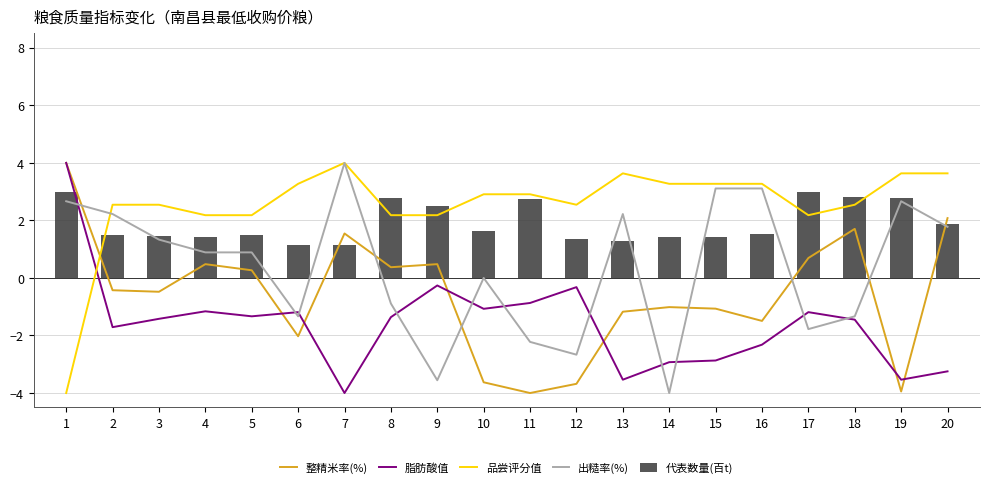

What are all the series names shown in the legend?

整精米率(%), 脂肪酸值, 品尝评分值, 出糙率(%), 代表数量(百t)